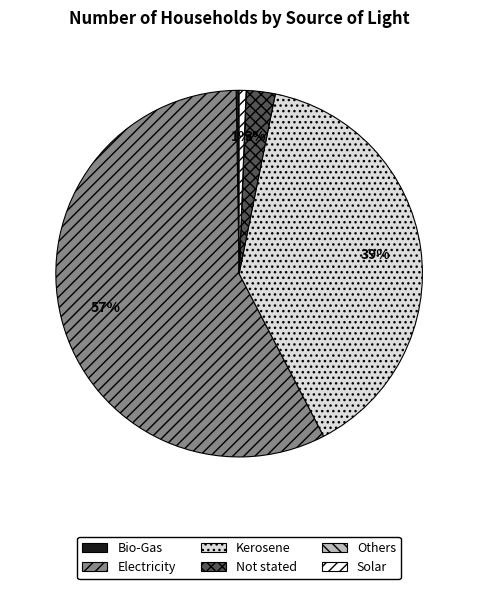

Is there any slice that represents more than half of the pie?

Yes